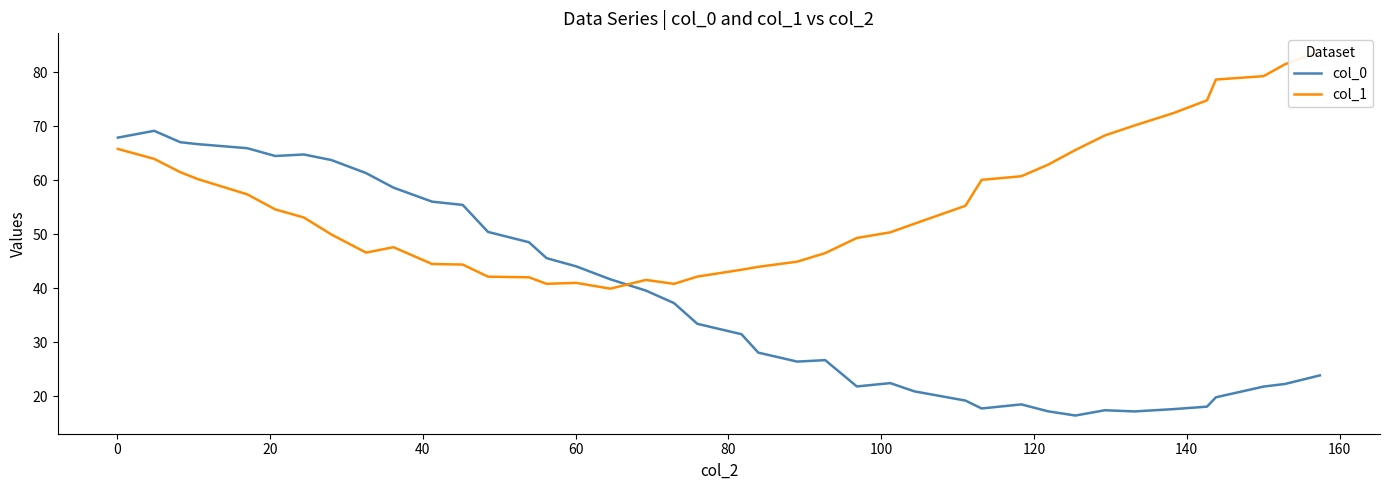

What is the lowest value of the col_0 series?

16.4